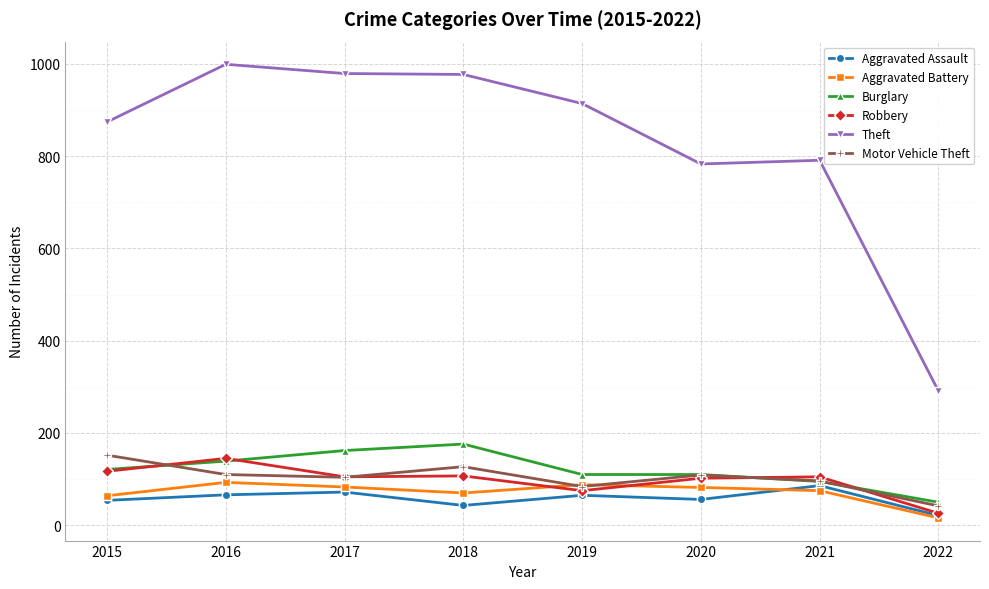

Is it true that Burglary equals 121 at 2015?

True